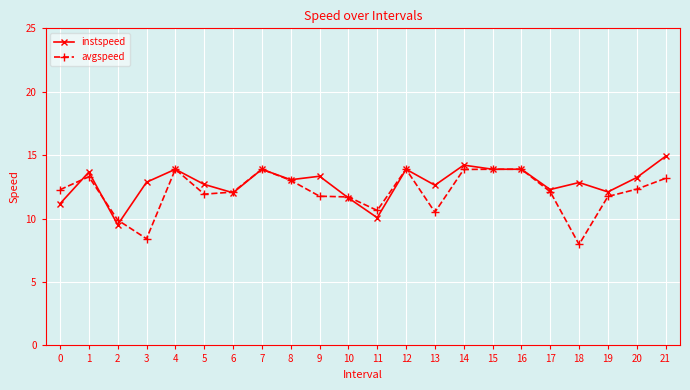

The avgspeed series shows 4.8 at 18. True or false?

False